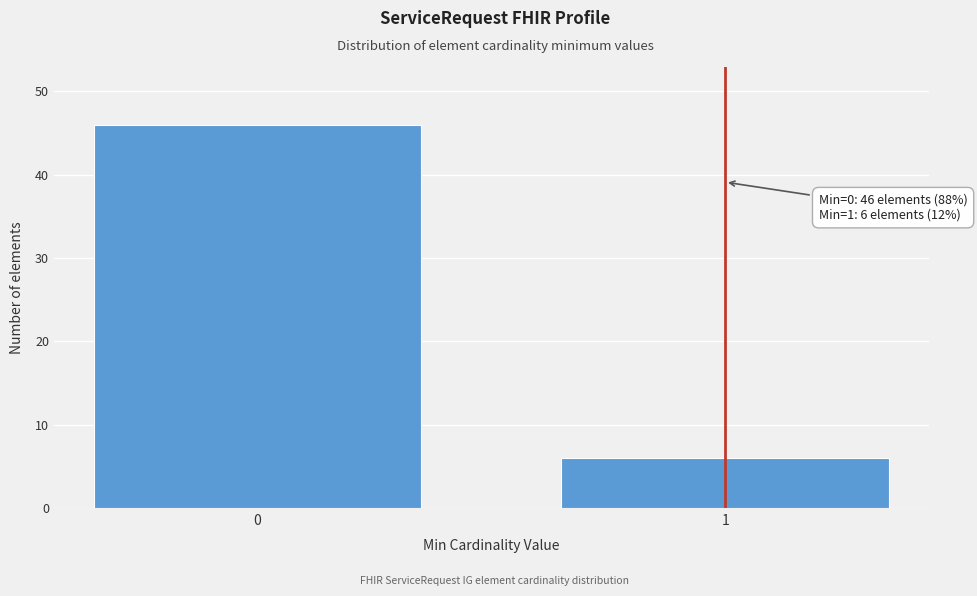

Reading right to left, extract all data points from this chart.

1=6	0=46